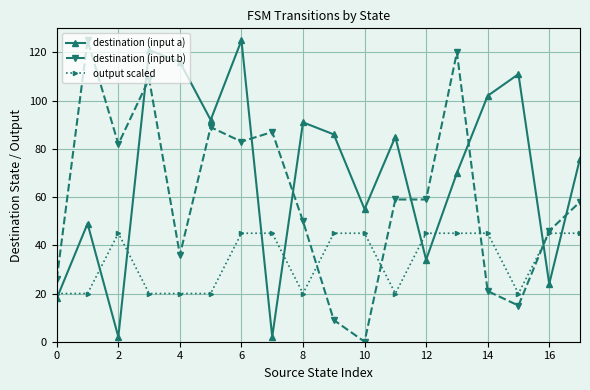

What is the minimum value for output scaled?

20